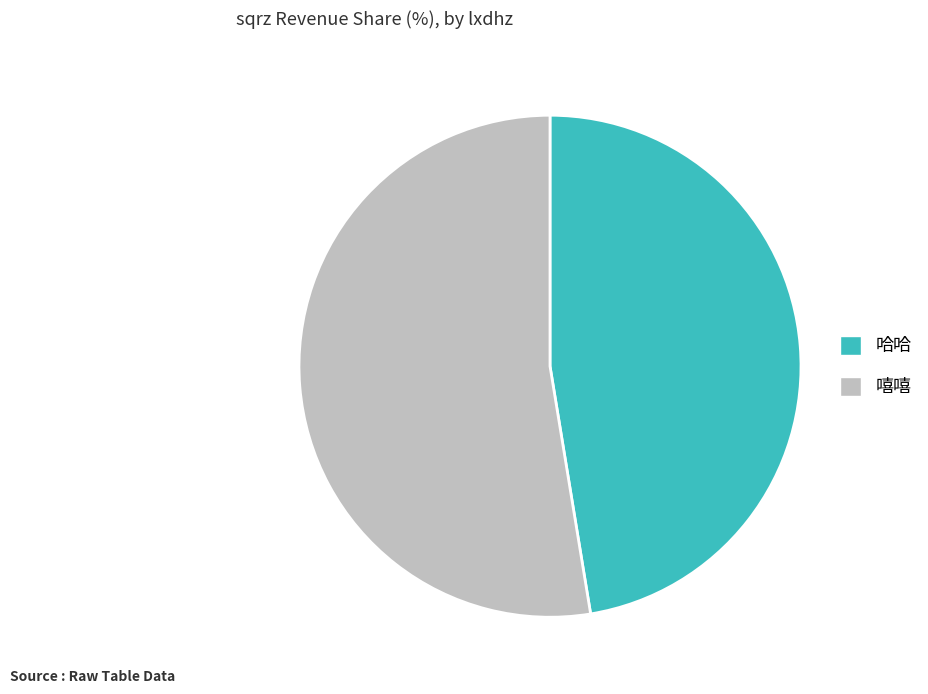

Rank the categories by value from highest to lowest.

嘻嘻, 哈哈